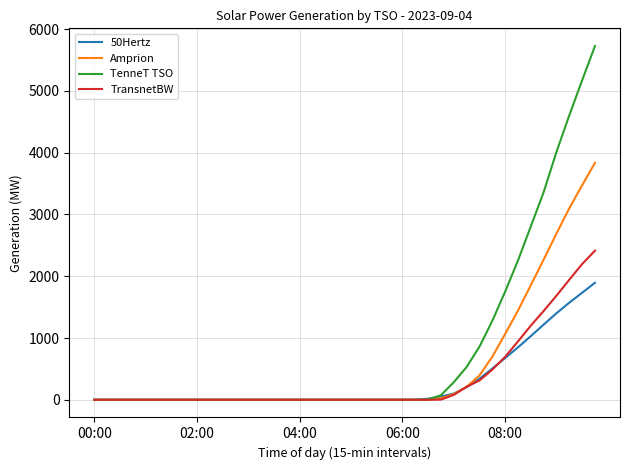

Does the chart display data point markers on the line(s)?

No